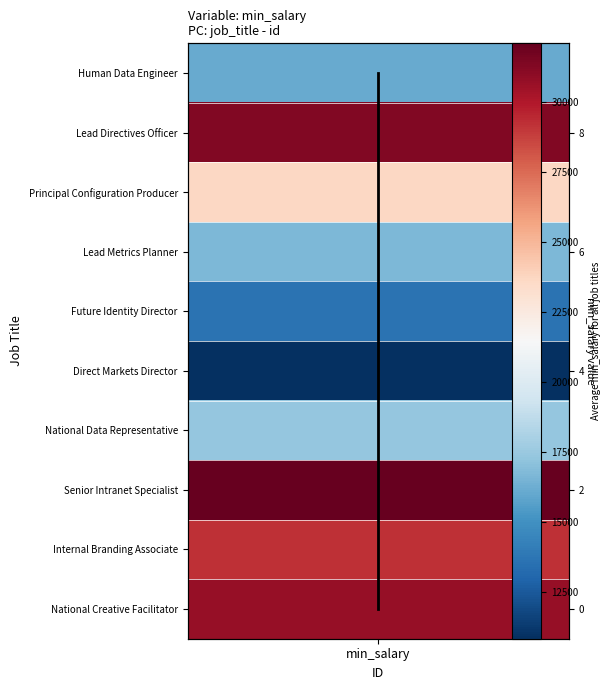

What is the maximum value shown in the chart?

9